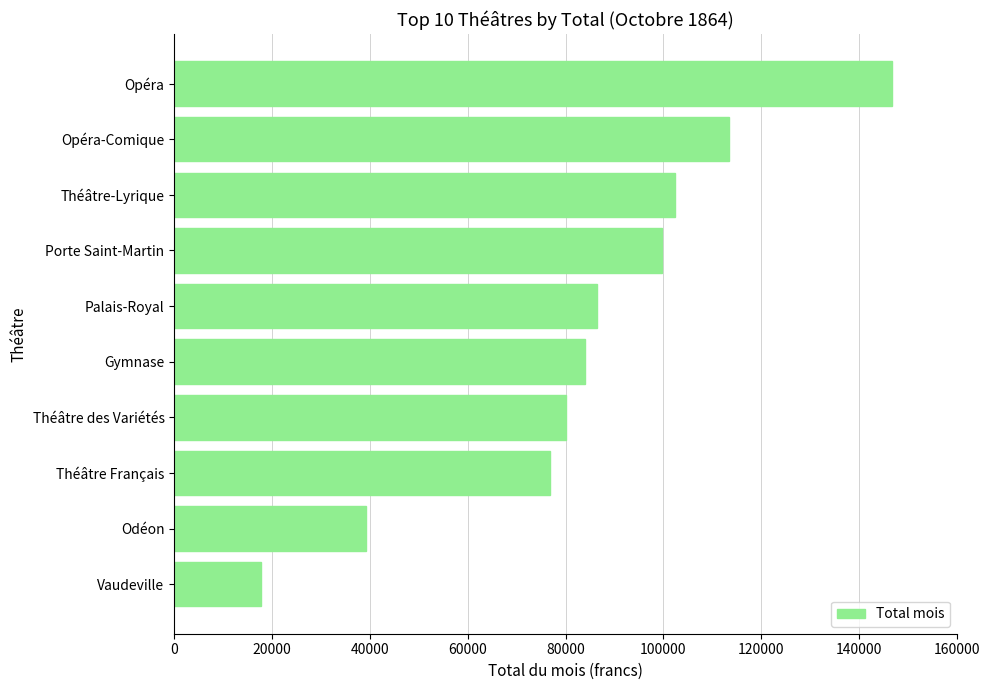

How many data points does each series have?

10